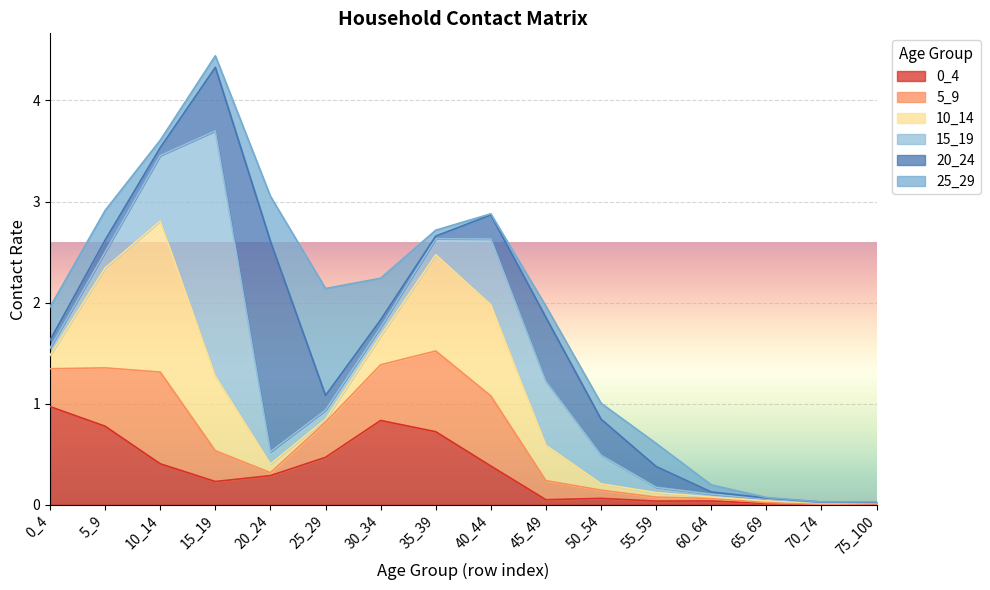

What is the highest value of the 25_29 series?

1.1